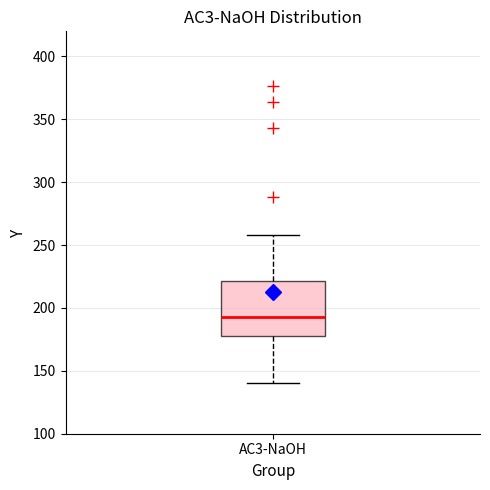

Transcribe this box plot: give where the median line is, the range the box spans, and where the two whiskers end, as read against the y-axis. The values are not printed on the chart, so give them approximately, as read against the axis.

median 195, box 180 to 220, whiskers 140 to 260